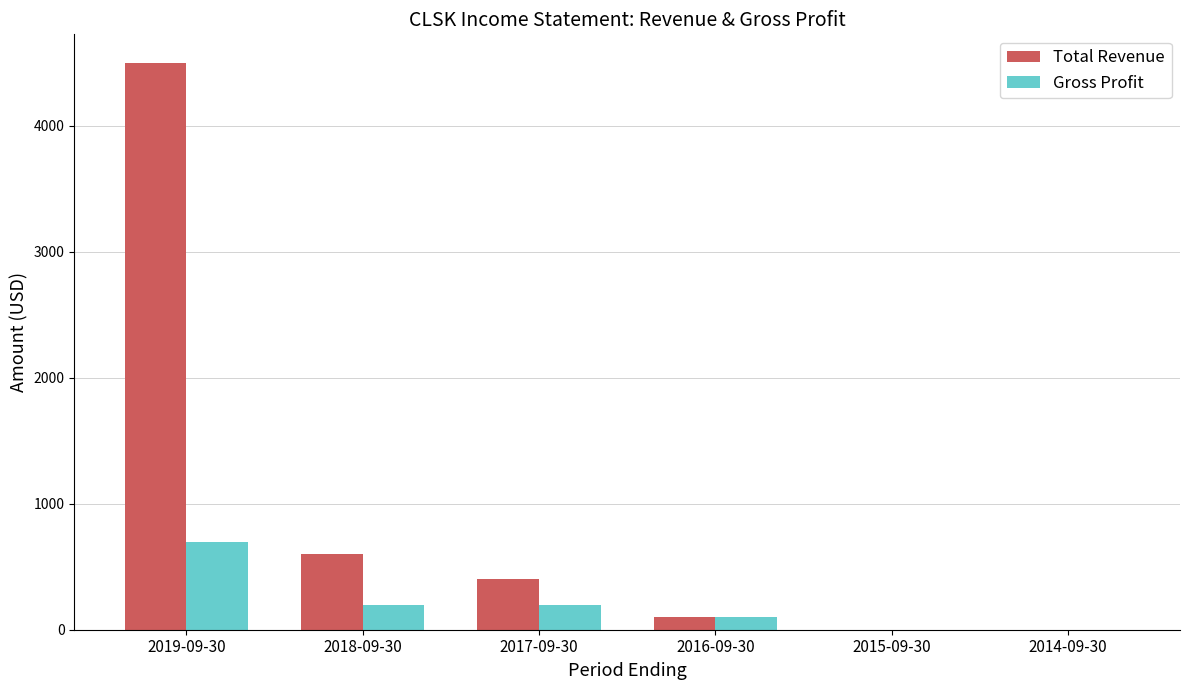

Count the number of data series in this chart.

2